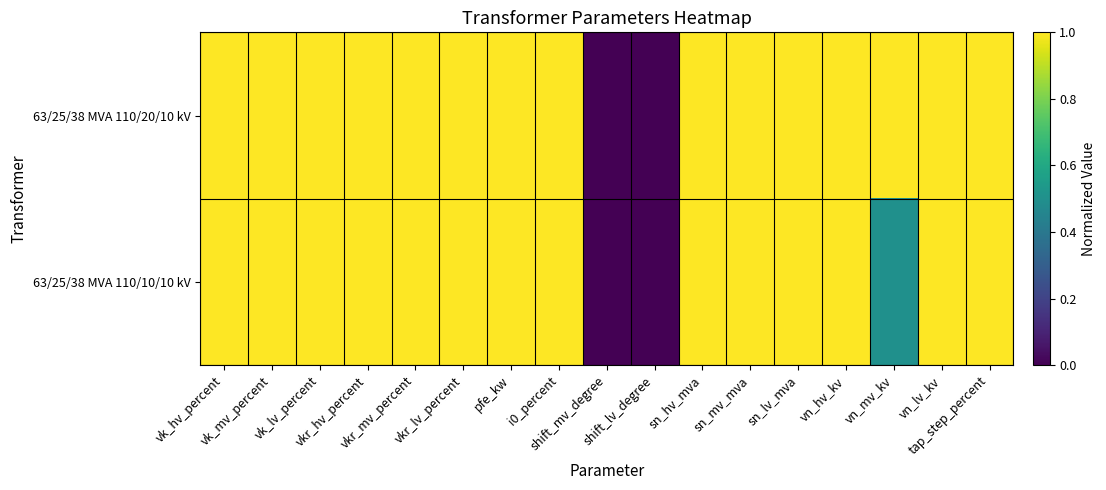

What is the approximate value of 63/25/38 MVA 110/10/10 kV at vkr_hv_percent?

1.0